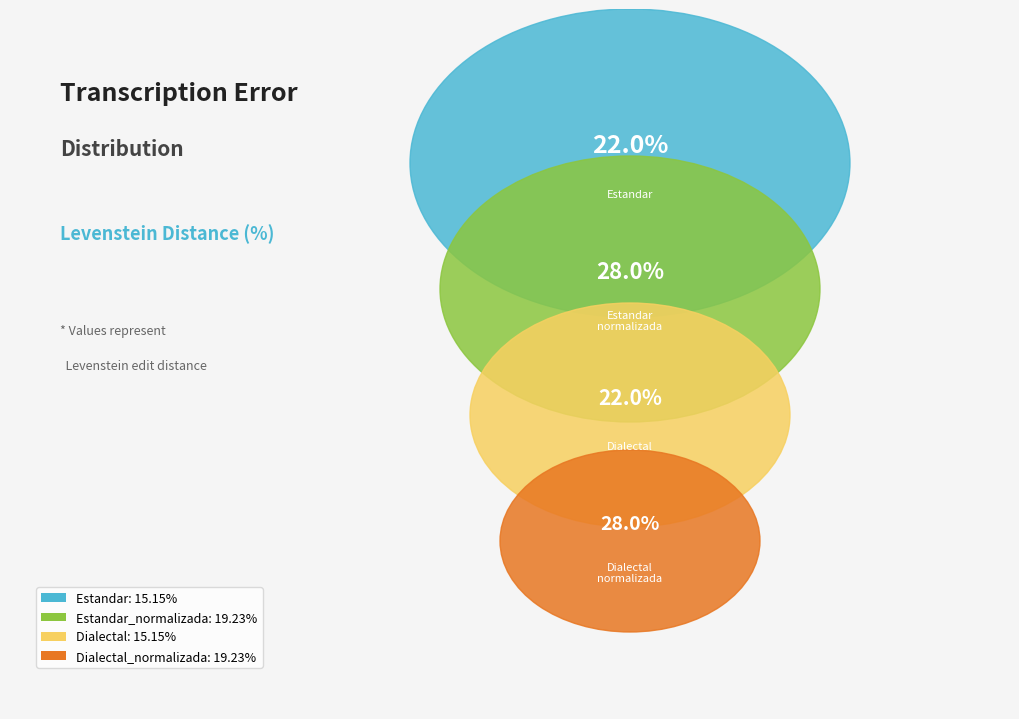

How many segments does this pie chart have?

4